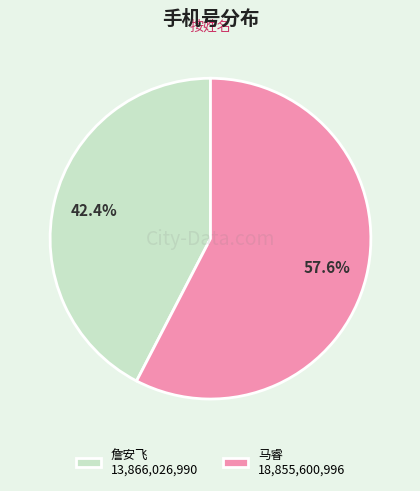

Is it true that 马睿 is 58% of the pie?

True